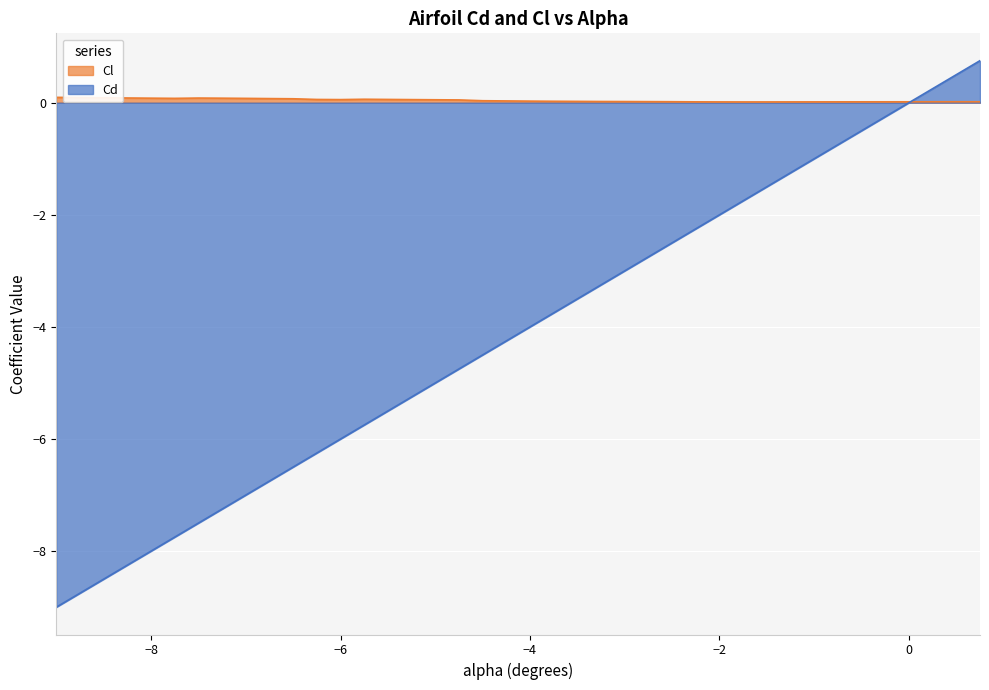

Rank the series at -2.75 from highest to lowest value.

Cl, Cd